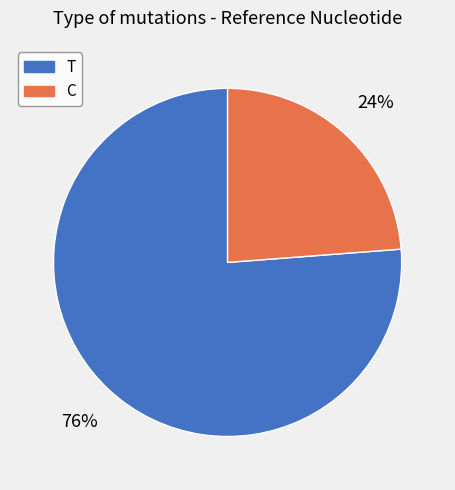

To the nearest percent, what is the difference between the largest and smallest slice percentages?

52%